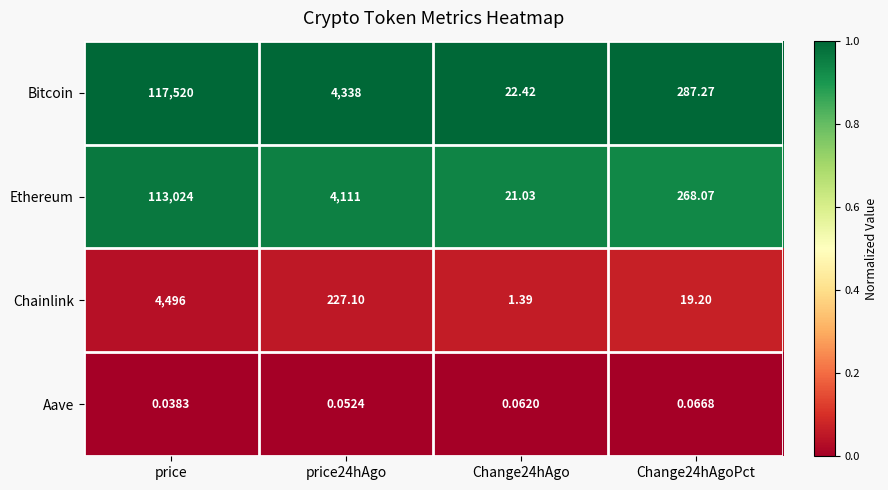

Which label corresponds to the largest value in the chart?

price